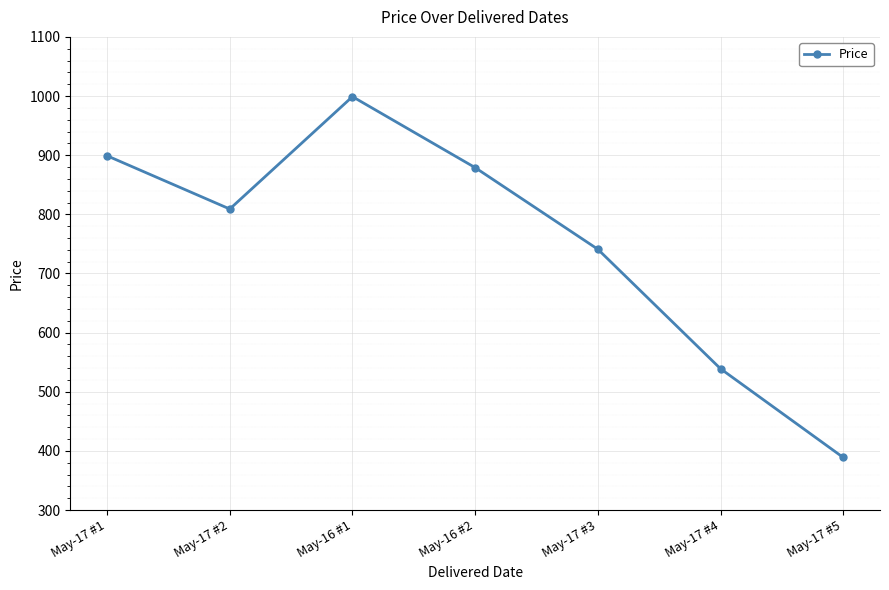

What is the average value?

751